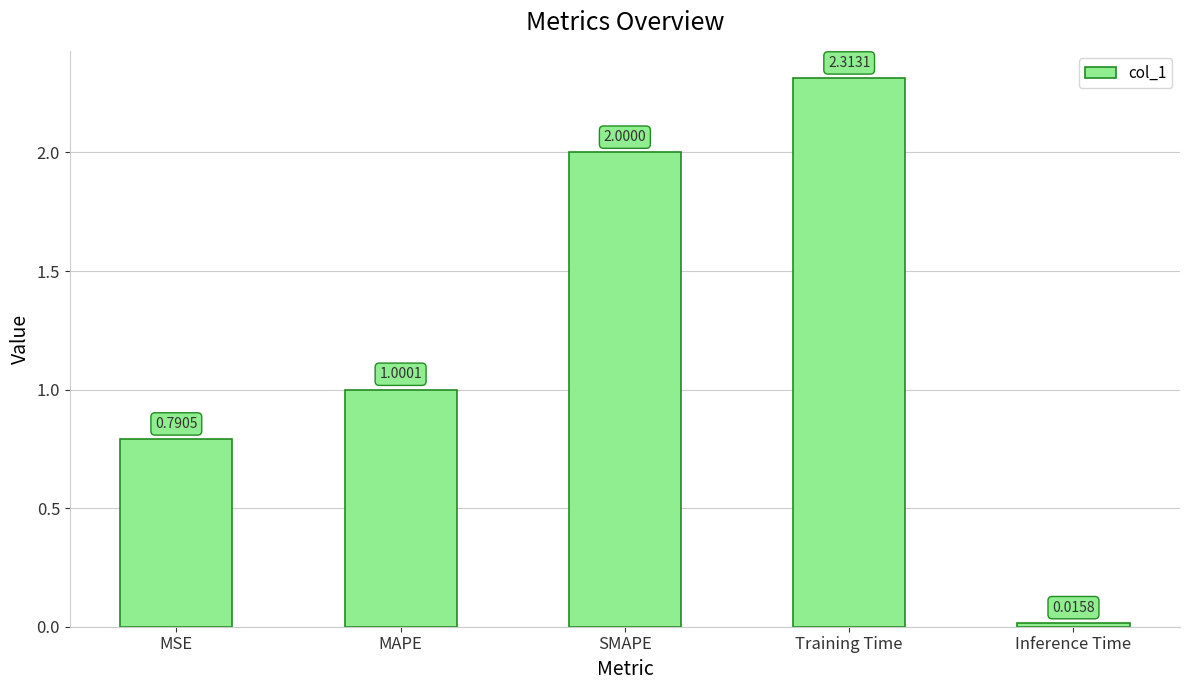

The value at MAPE is 0.2. True or false?

False